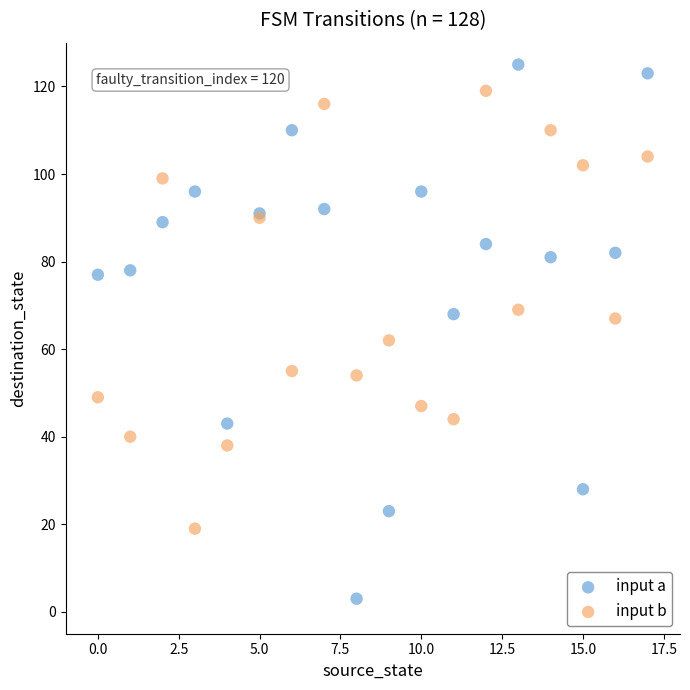

What are all the series names shown in the legend?

input a, input b